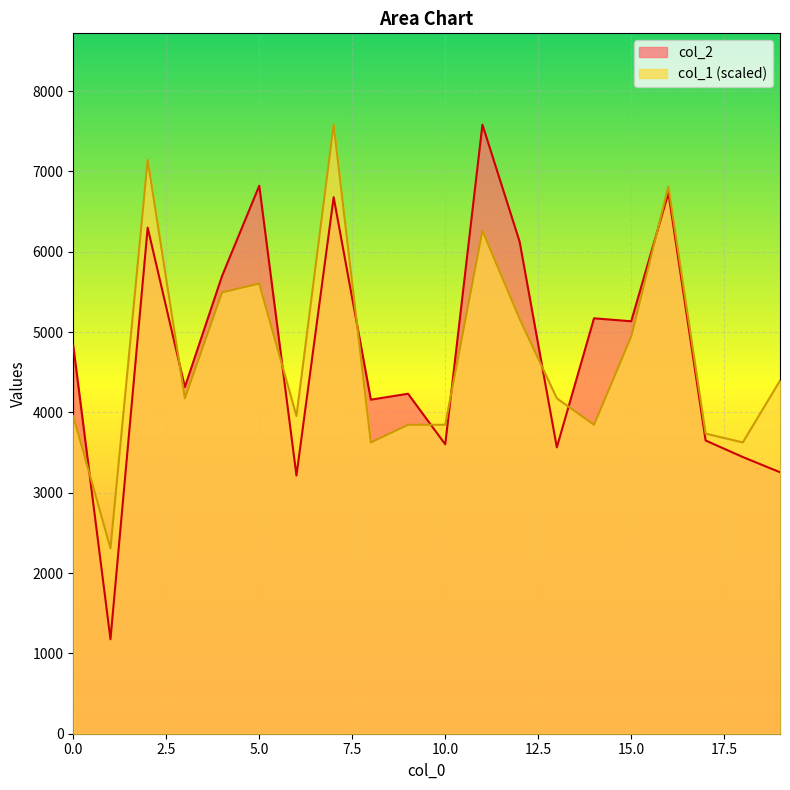

What is the sum of all col_2 values?

95675.0